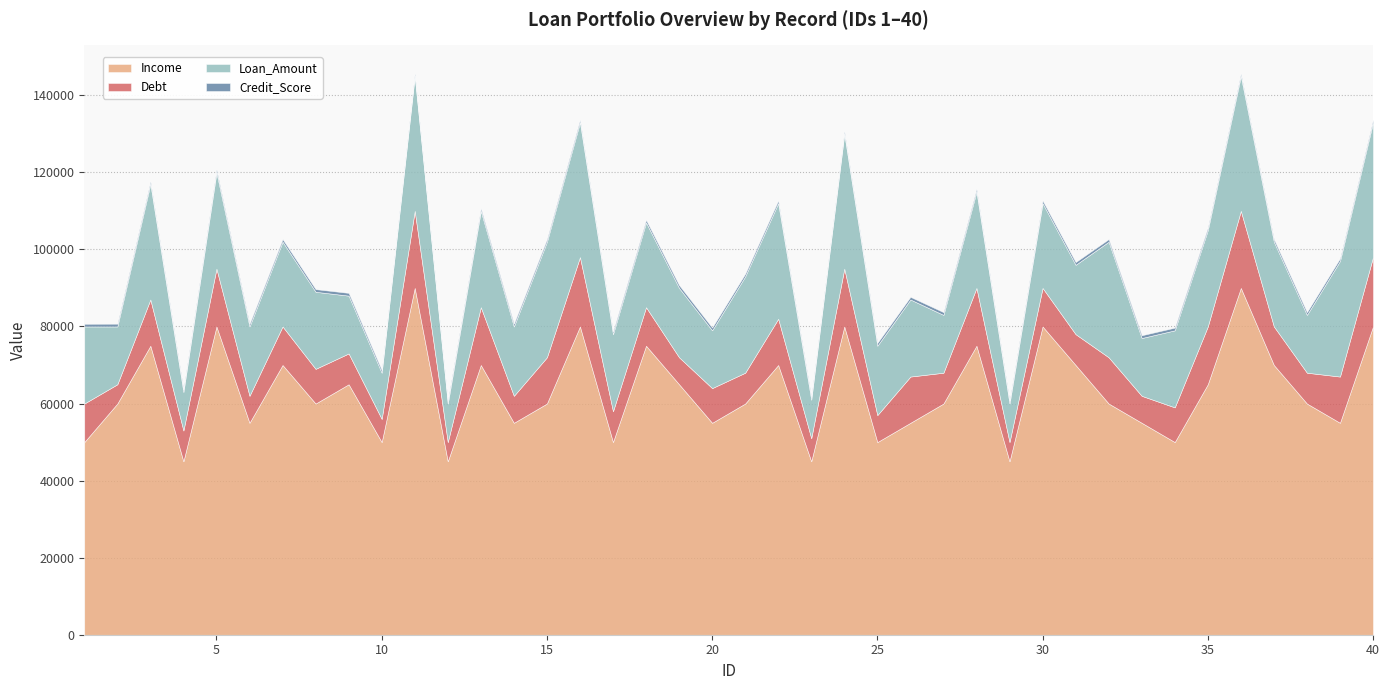

What is the difference between the maximum and minimum values in the Income series?

45000